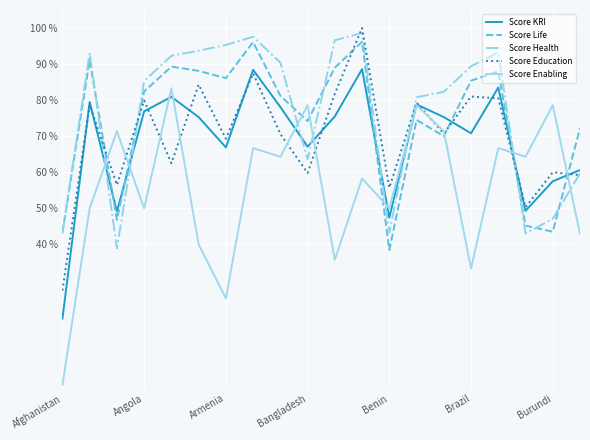

Reading left to right, list all the values displayed in this chart.

Score KRI: 0.2	0.8	0.5	0.8	0.8	0.8	0.7	0.9	0.8	0.7	0.8	0.9	0.5	0.8	0.8	0.7	0.8	0.5	0.6	0.6
Score Life: 0.4	0.9	0.5	0.8	0.9	0.9	0.9	1.0	0.8	0.7	0.9	1.0	0.4	0.7	0.7	0.9	0.9	0.5	0.4	0.7
Score Health: 0.4	0.9	0.4	0.9	0.9	0.9	1.0	1.0	0.9	0.6	1.0	1.0	0.4	0.8	0.8	0.9	0.9	0.4	0.5	0.6
Score Education: 0.3	0.8	0.6	0.8	0.6	0.8	0.7	0.9	0.7	0.6	0.8	1.0	0.6	0.8	0.7	0.8	0.8	0.5	0.6	0.6
Score Enabling: 0.0	0.5	0.7	0.5	0.8	0.4	0.2	0.7	0.6	0.8	0.4	0.6	0.5	0.8	0.7	0.3	0.7	0.6	0.8	0.4